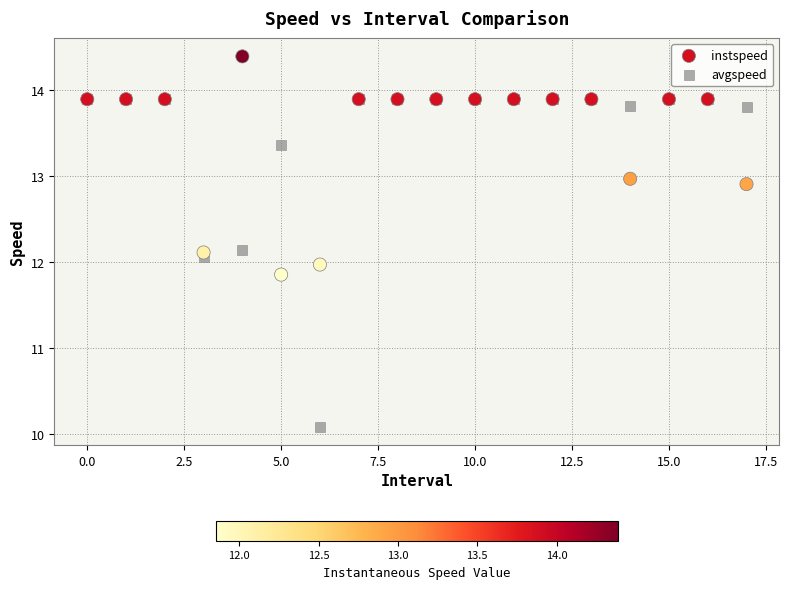

Which series has the largest Y range (max minus min)?

avgspeed